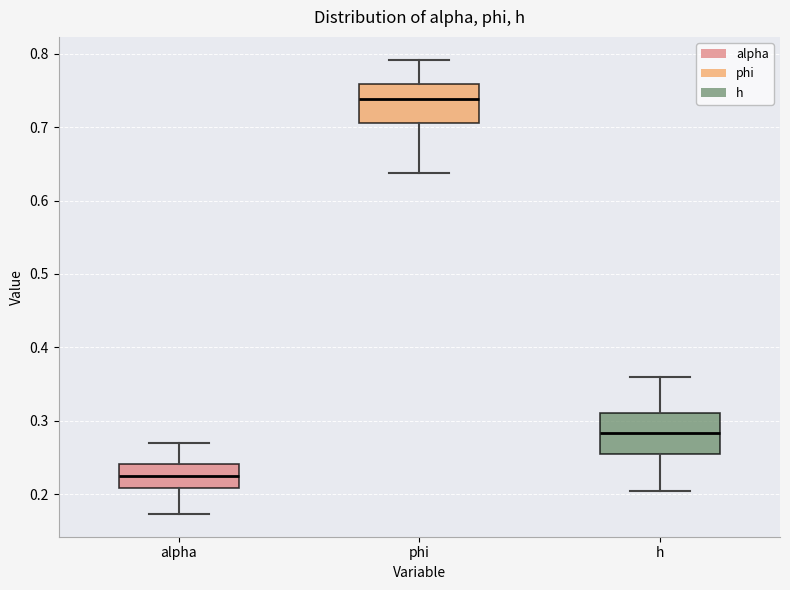

Reading left to right, read every box against the y-axis: the position of its median line, the range the box covers, and the ends of its whiskers. The values are not printed on the chart, so give them approximately, as read against the axis.

alpha: median 0.23, box 0.21 to 0.24, whiskers 0.17 to 0.27
phi: median 0.74, box 0.71 to 0.76, whiskers 0.64 to 0.79
h: median 0.28, box 0.25 to 0.31, whiskers 0.20 to 0.36